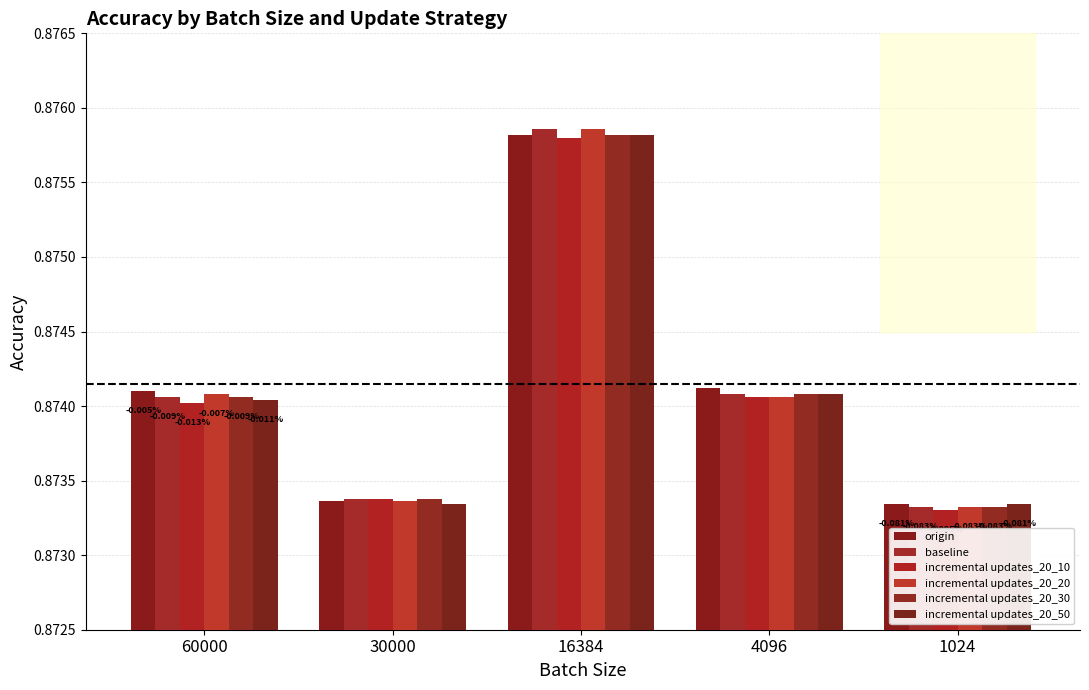

What is the average value of the incremental updates_20_50 series?

0.9